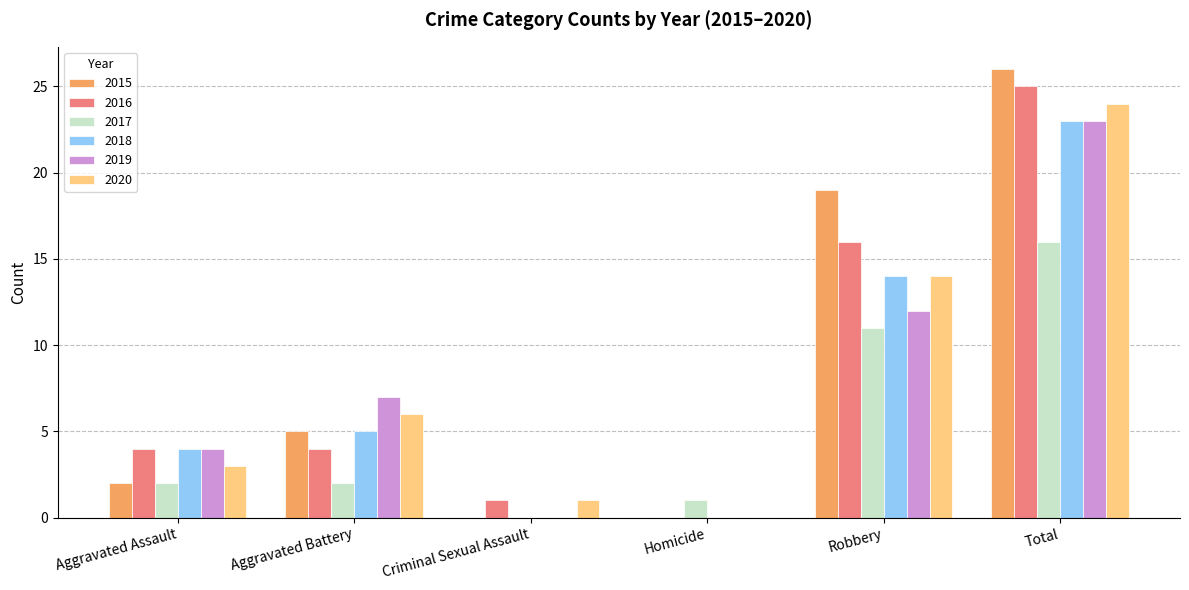

True or false: 2019 has a value of 15 at Total.

False